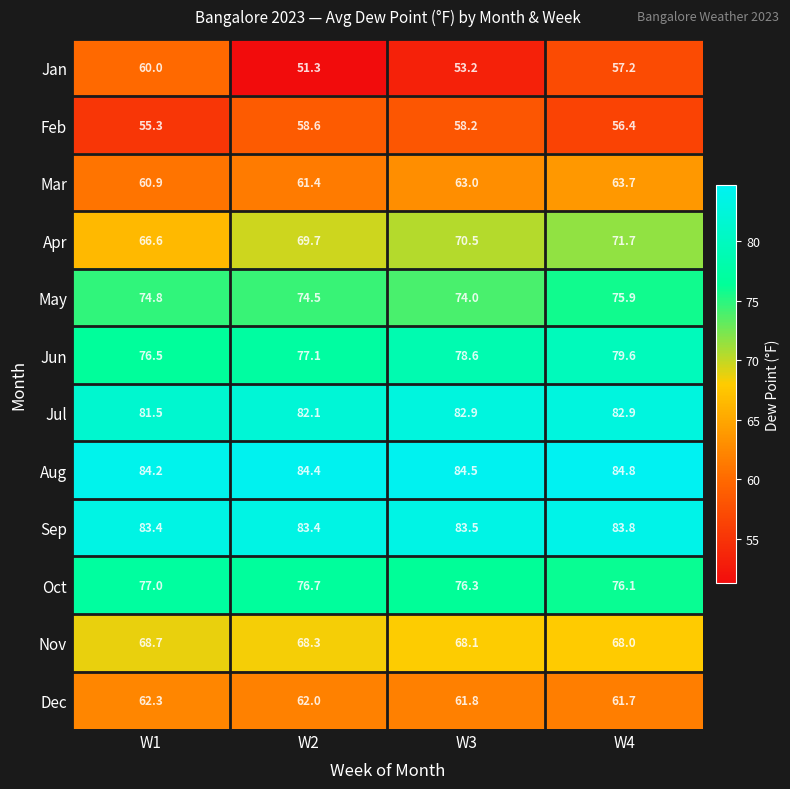

What is the difference between the maximum and second lowest values in the Oct series?

0.7